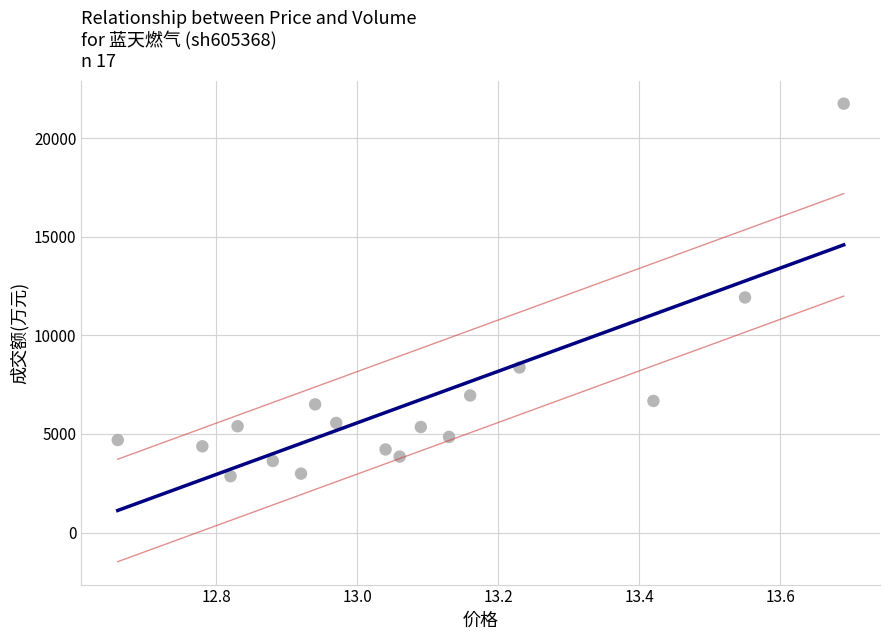

What Y value in the scatter plot is closest to 12300?

11920